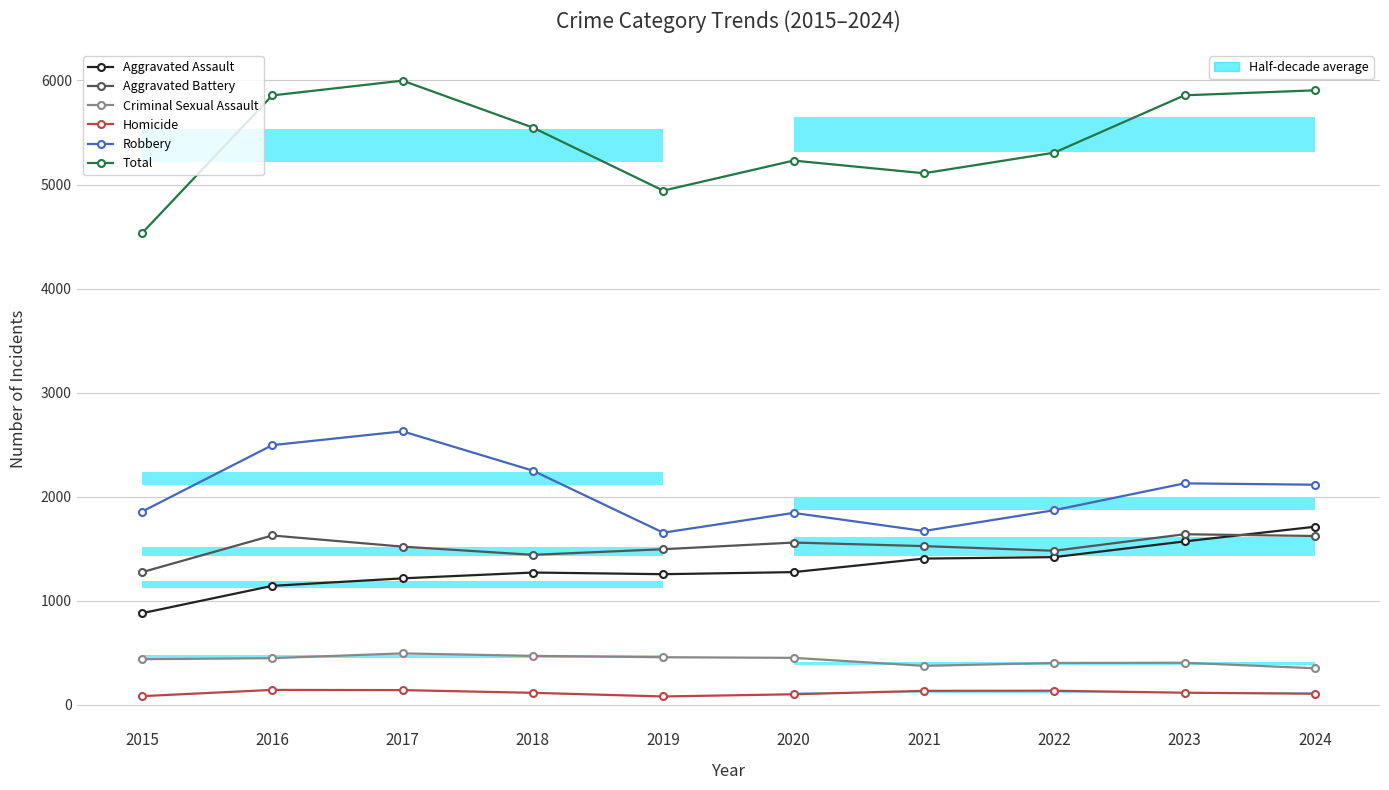

True or false: Total has more than 2 interior local peaks.

False